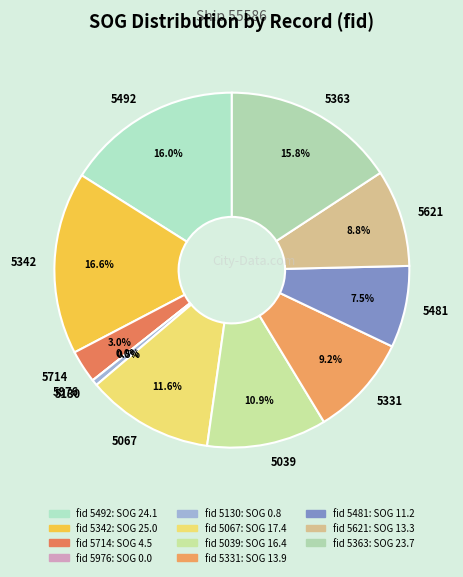

Does any single category account for the majority?

No